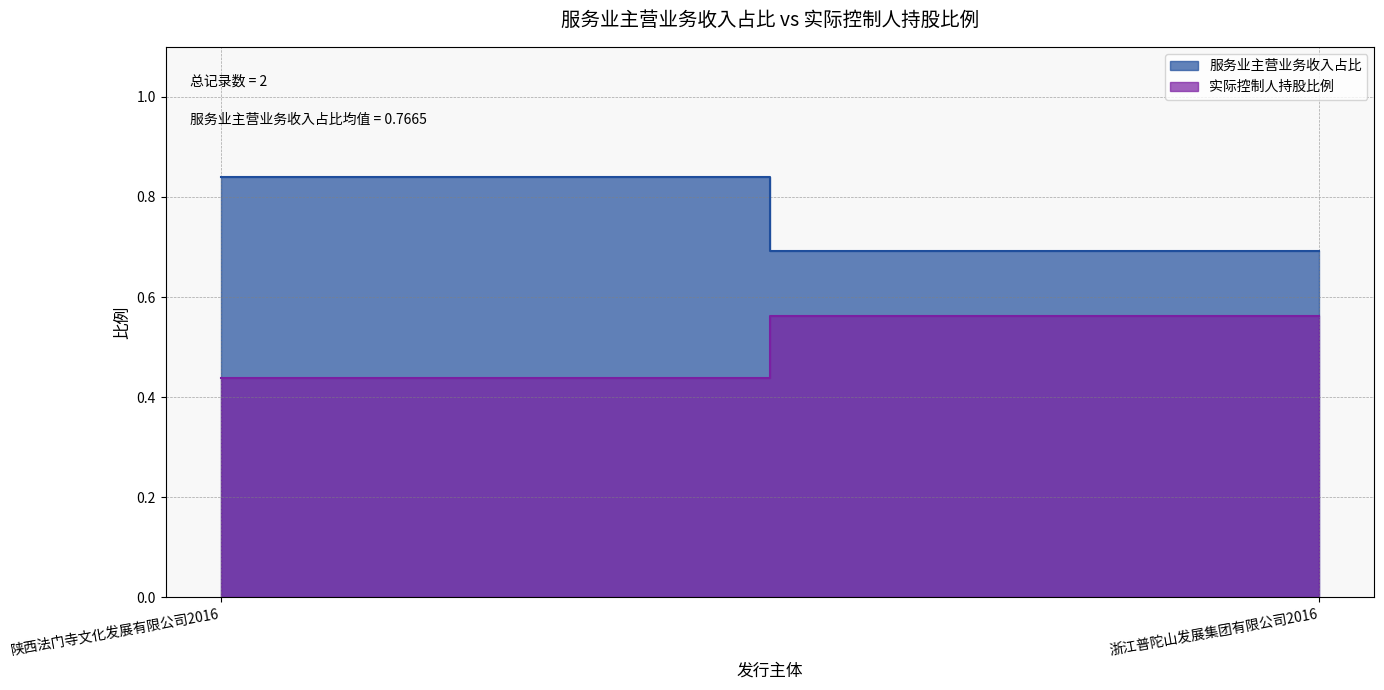

How many distinct data groups are displayed?

2